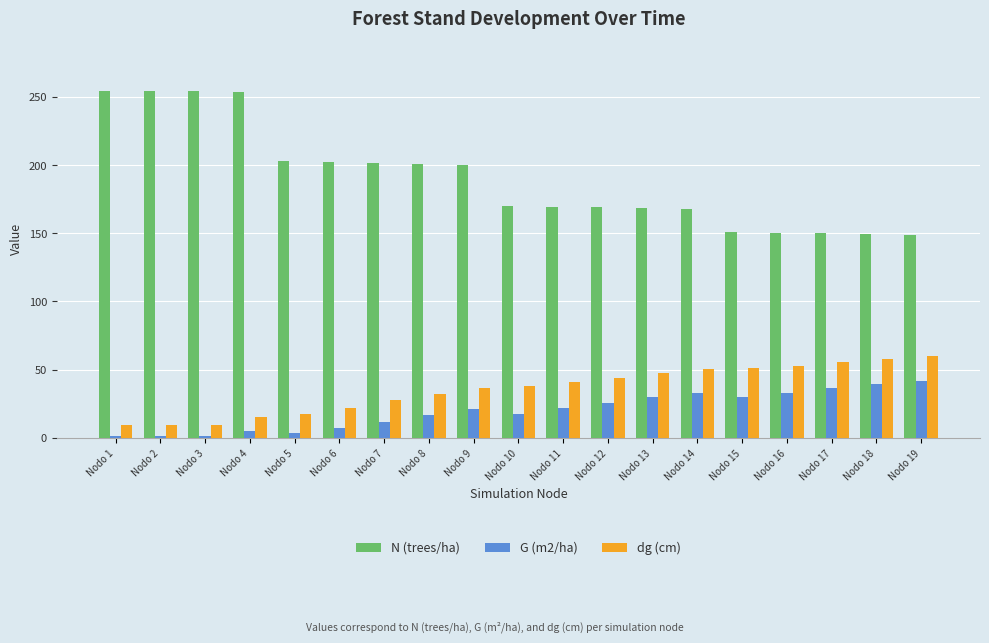

Are the bars grouped side by side (vs. stacked)?

Yes